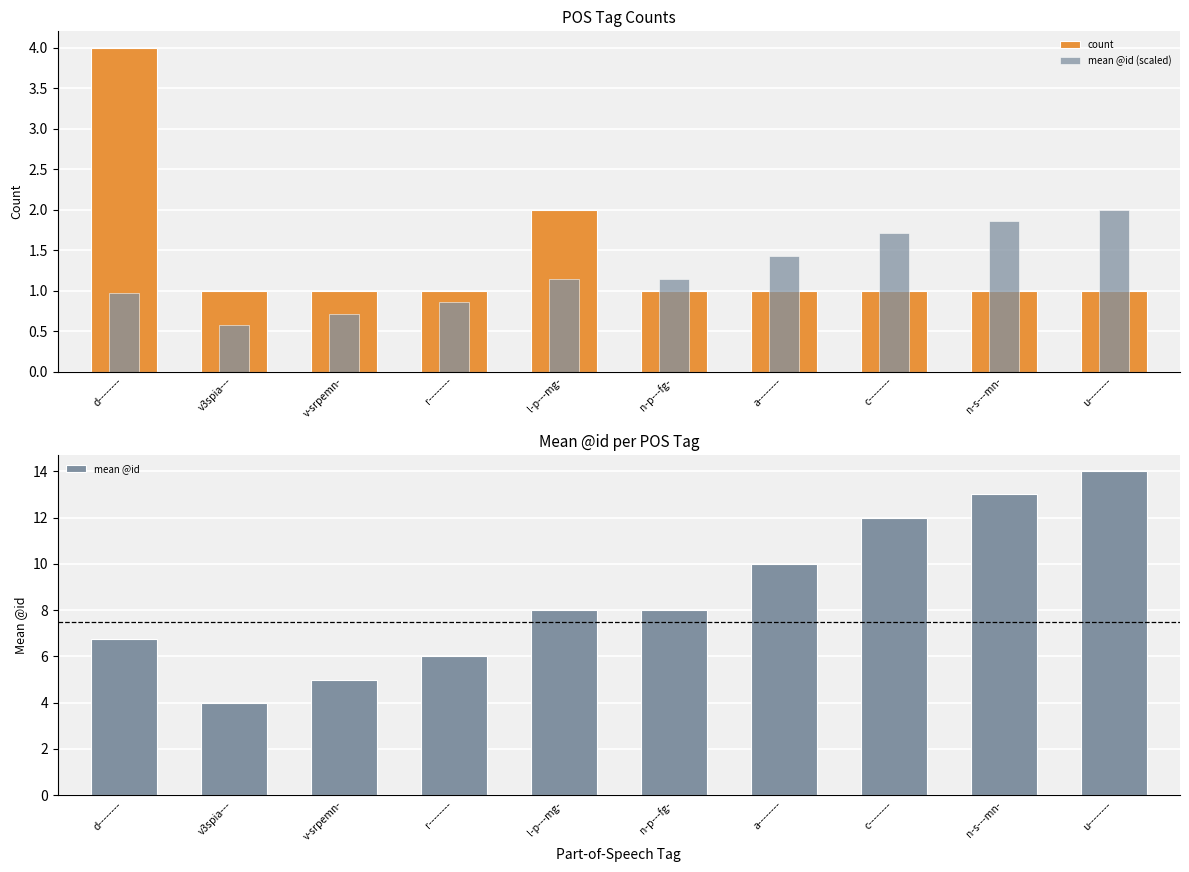

Rank the categories by mean @id value from highest to lowest.

u--------, n-s---mn-, c--------, a--------, l-p---mg-, n-p---fg-, d--------, r--------, v-srpemn-, v3spia---